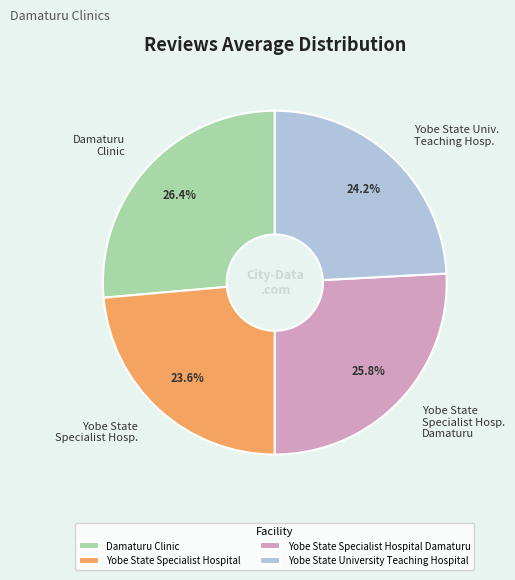

What portion of the pie excludes Yobe State Specialist Hospital?

76.4%